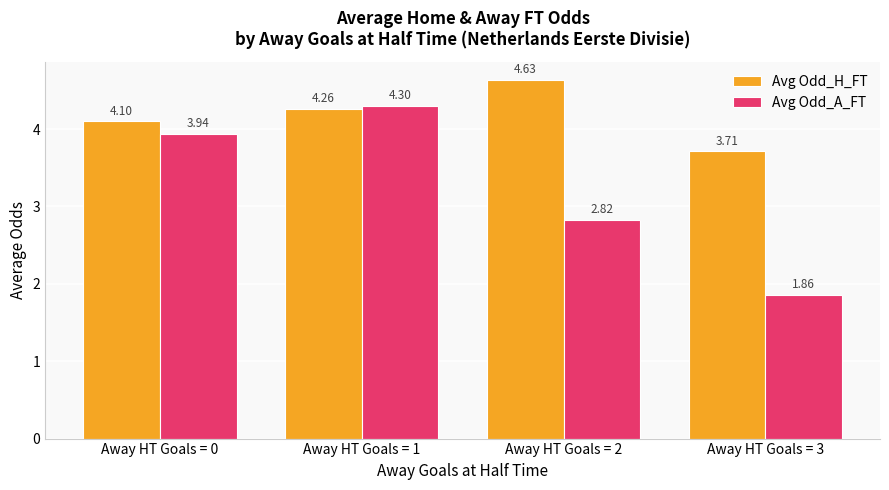

Rank the series by their average value, from lowest to highest.

Avg Odd_A_FT, Avg Odd_H_FT